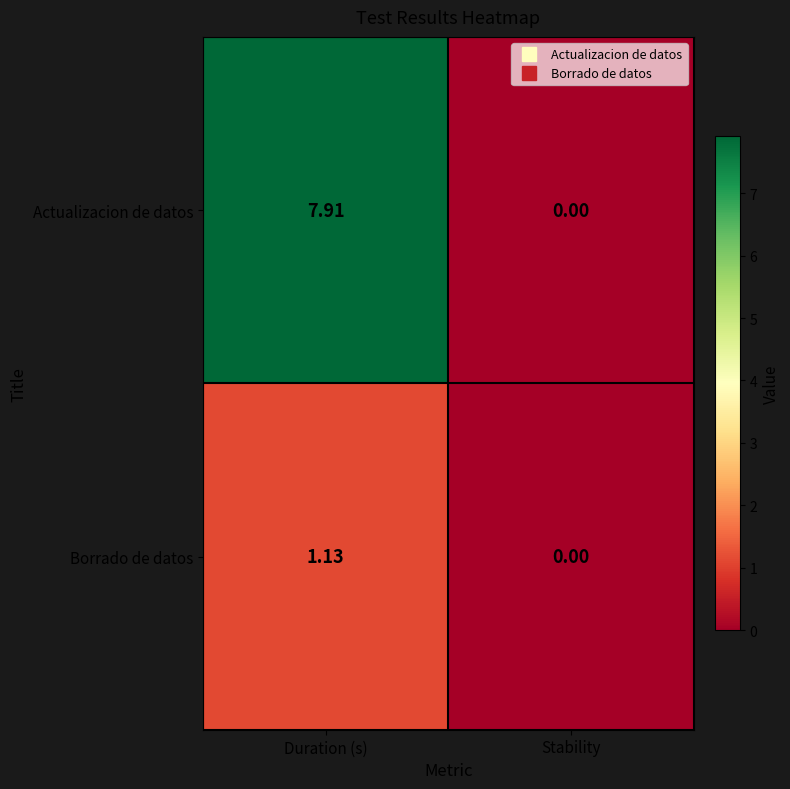

At which label does Actualizacion de datos first exceed 7?

Duration (s)